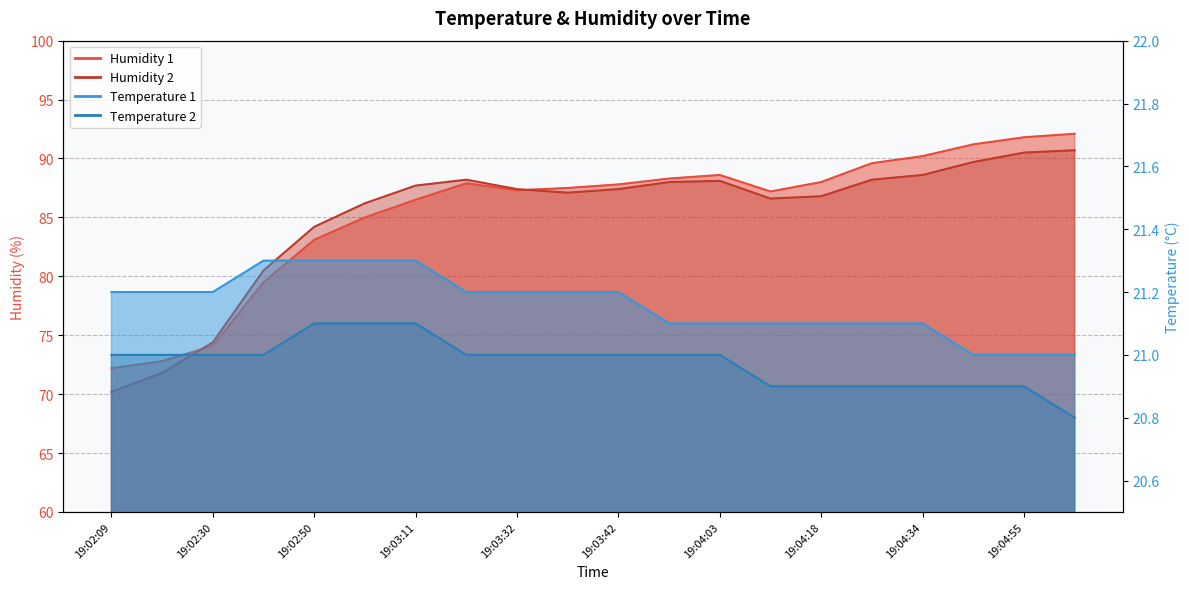

At how many categories does at least one series exceed 90?

4